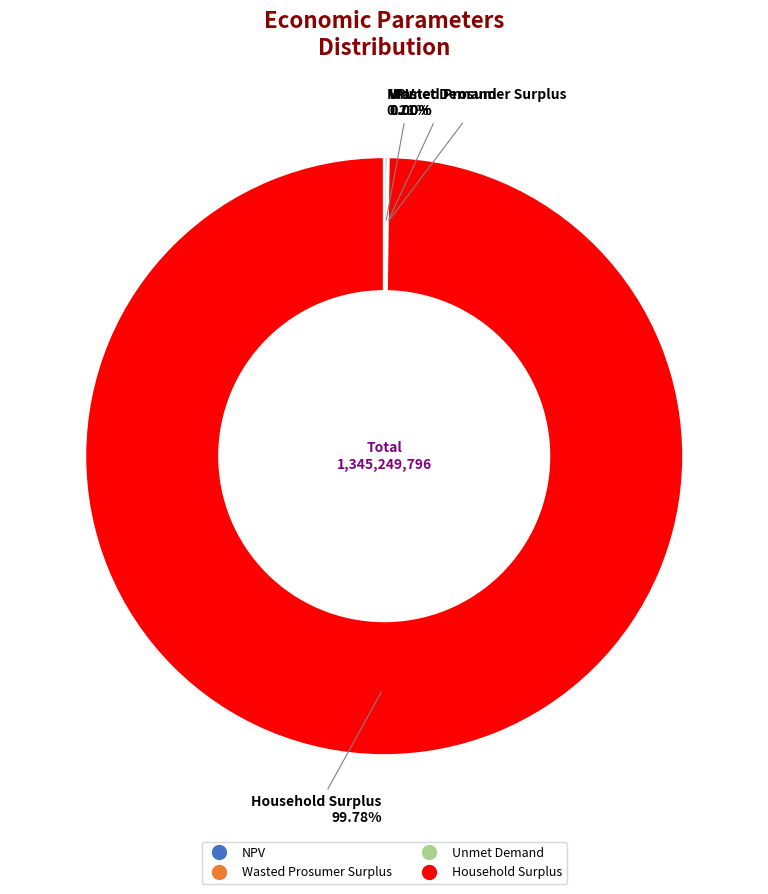

To the nearest percent, what is the average slice percentage?

25%